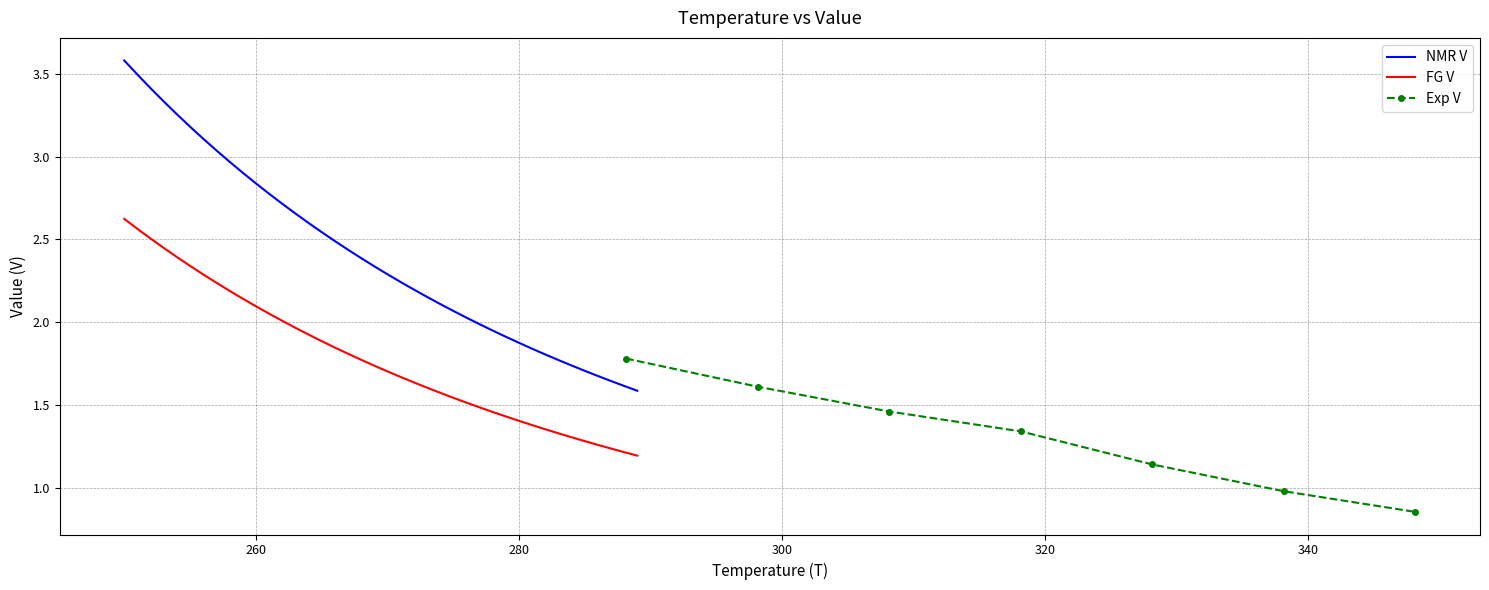

True or false: Exp V has more than 2 points higher than both neighbors.

False